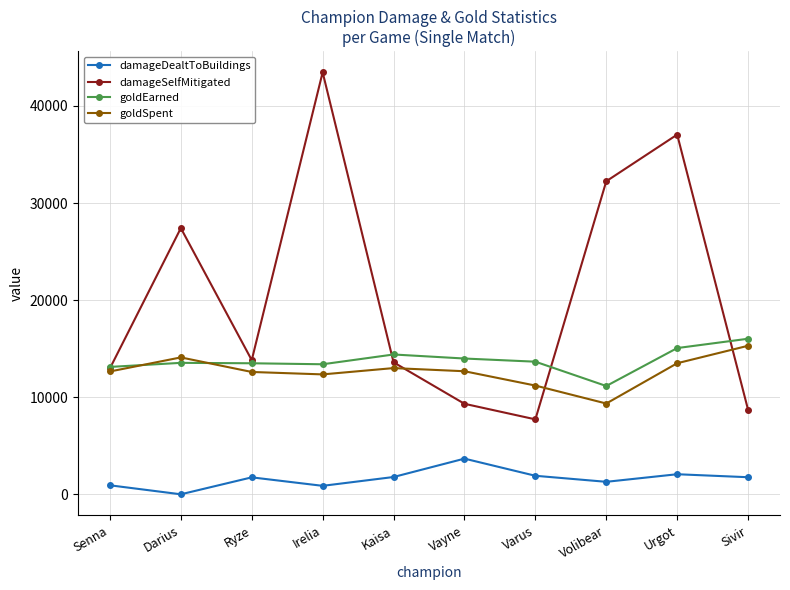

Which series has the largest total across all categories?

damageSelfMitigated